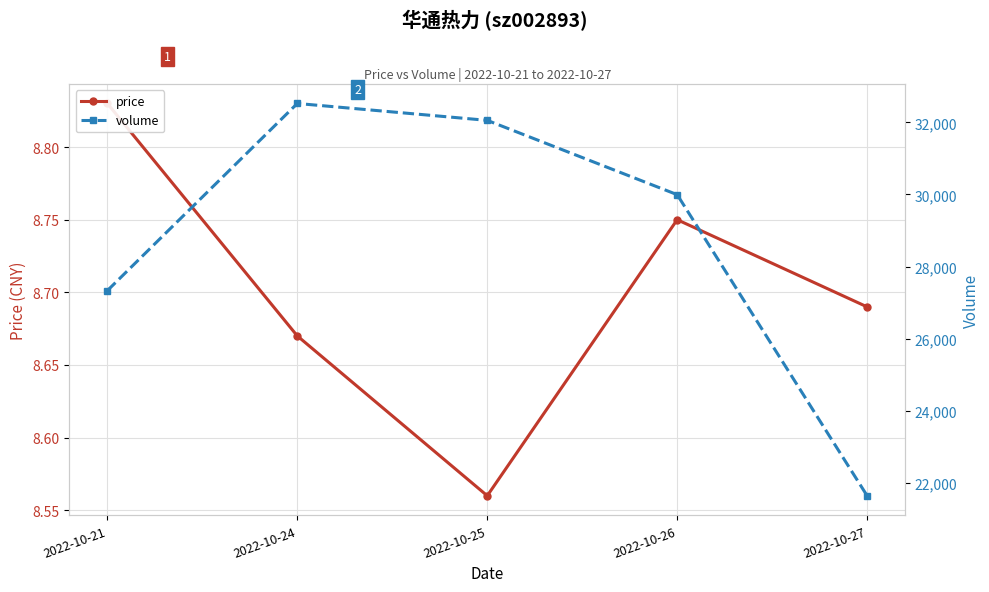

How many distinct data groups are displayed?

2